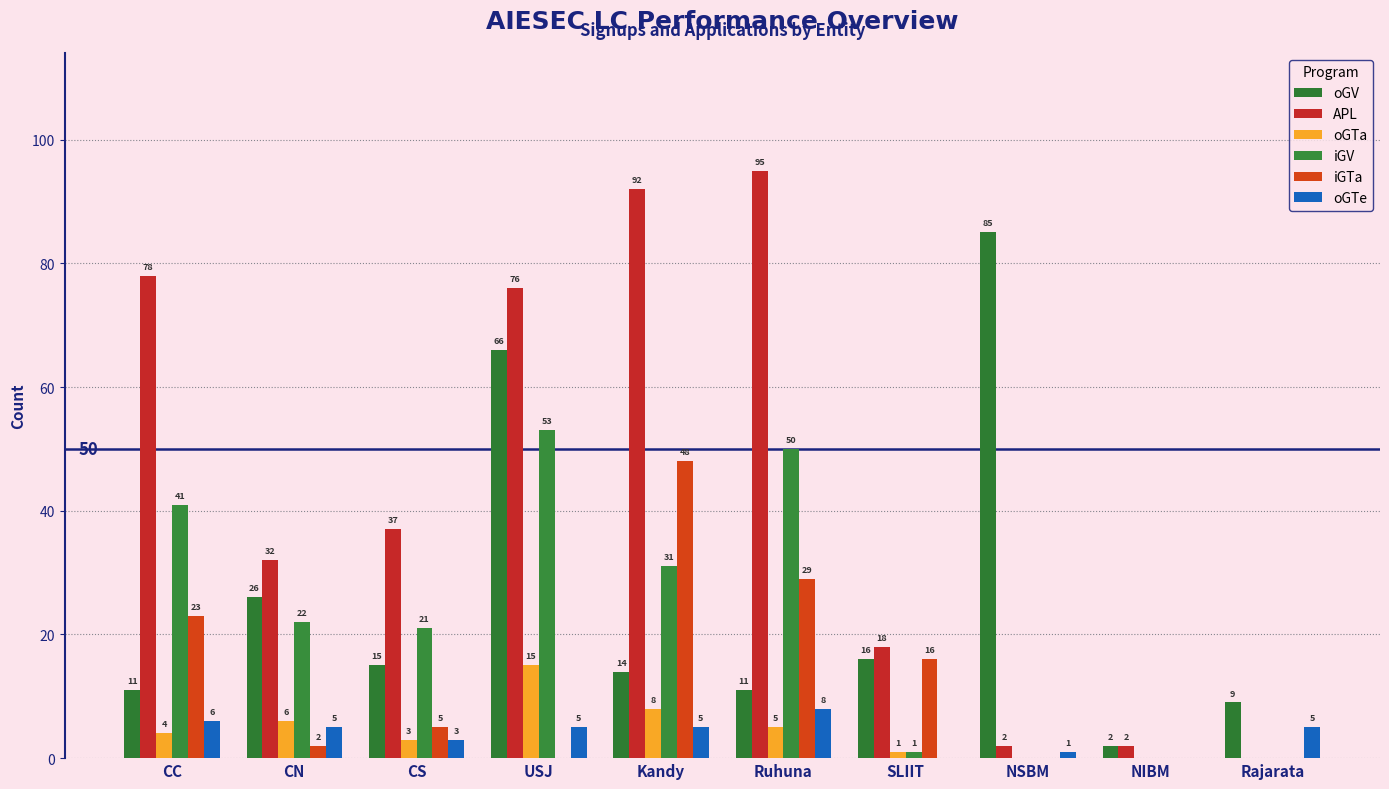

At how many categories does at least one series exceed 80?

3